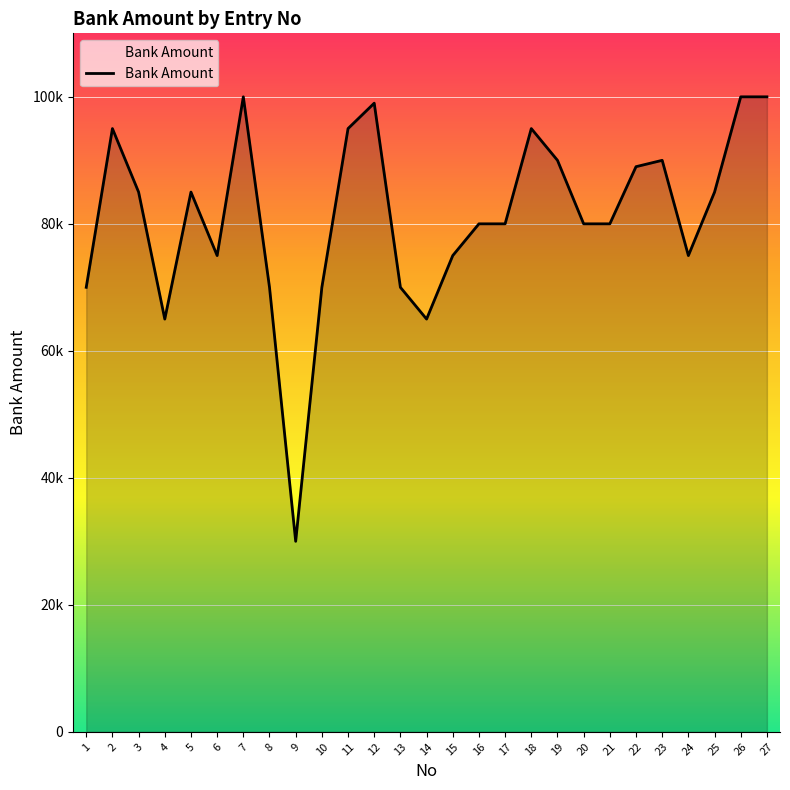

The value at 14 is 65000. True or false?

True